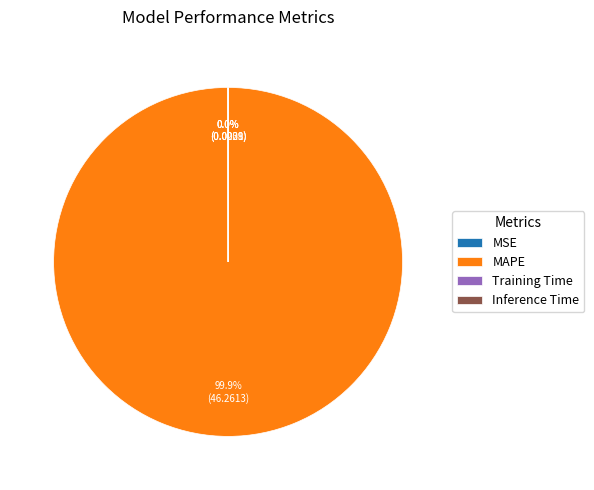

Which category has the biggest portion of the pie?

MAPE